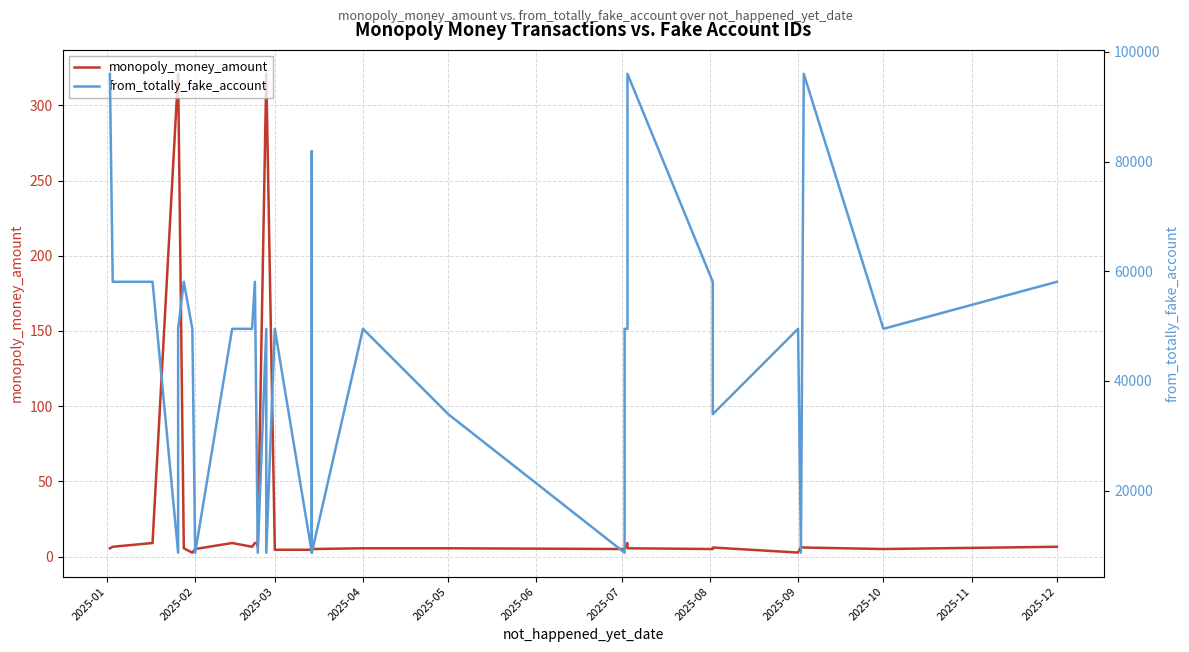

What is the value of the monopoly_money_amount point at the 20th from the left?

4.5